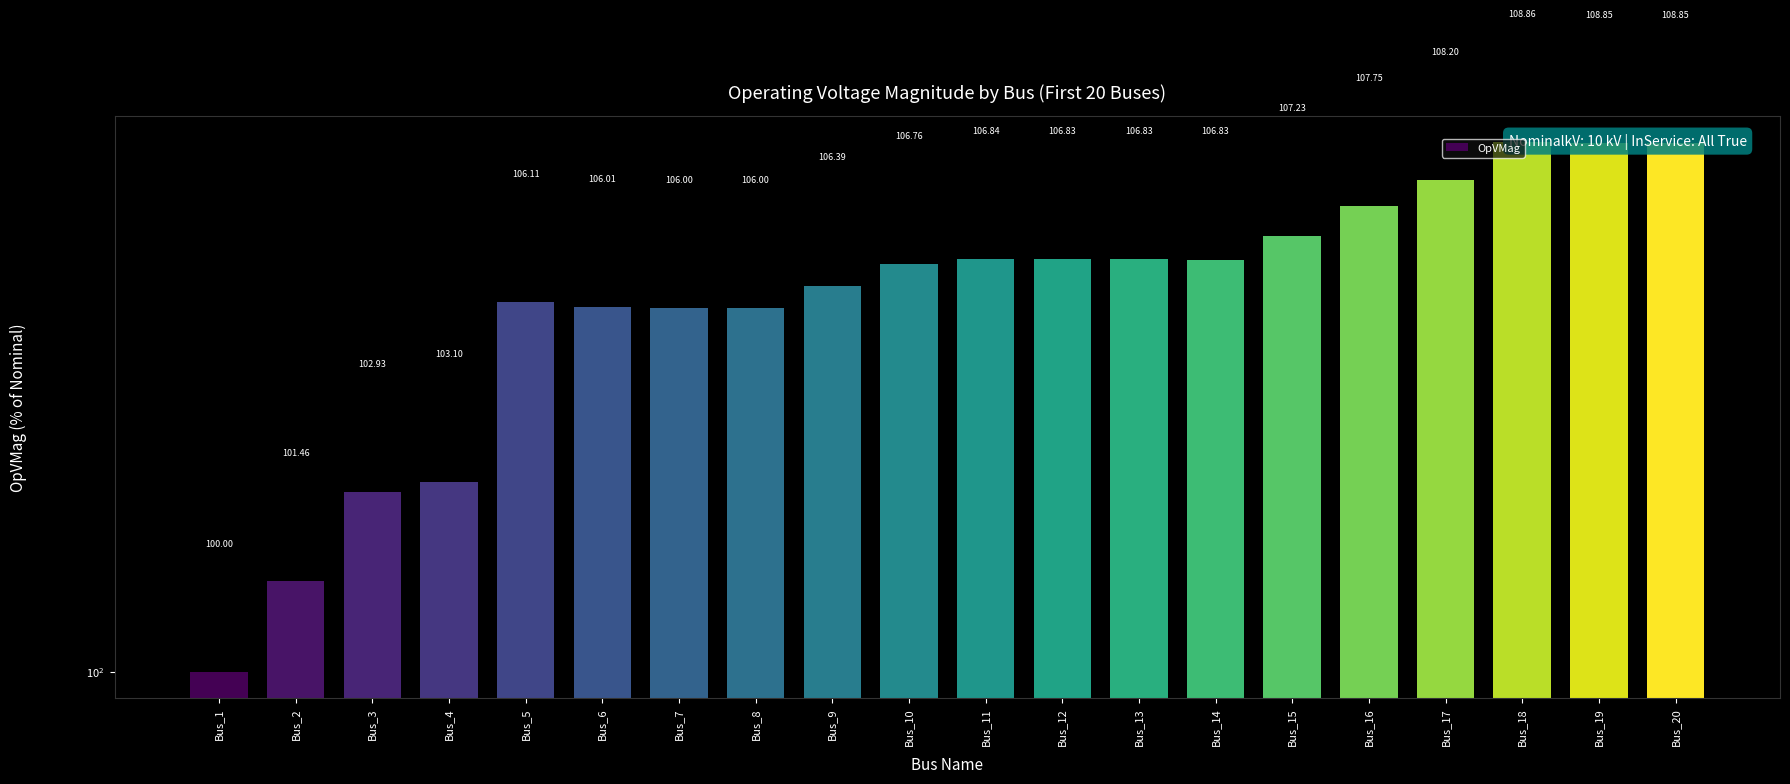

Does the chart contain any negative values?

No